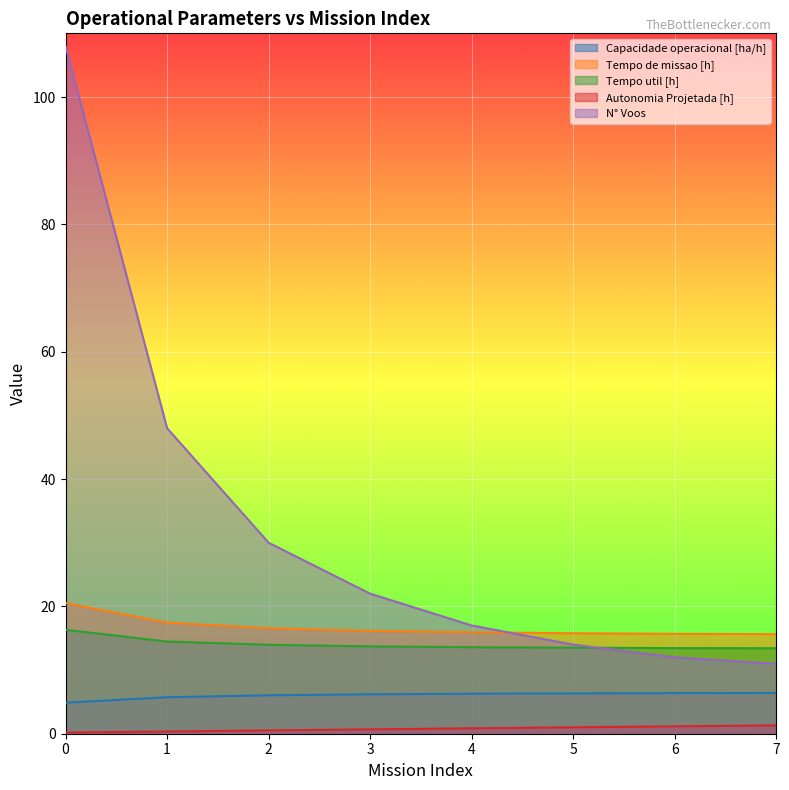

How many lines are shown in the chart?

5